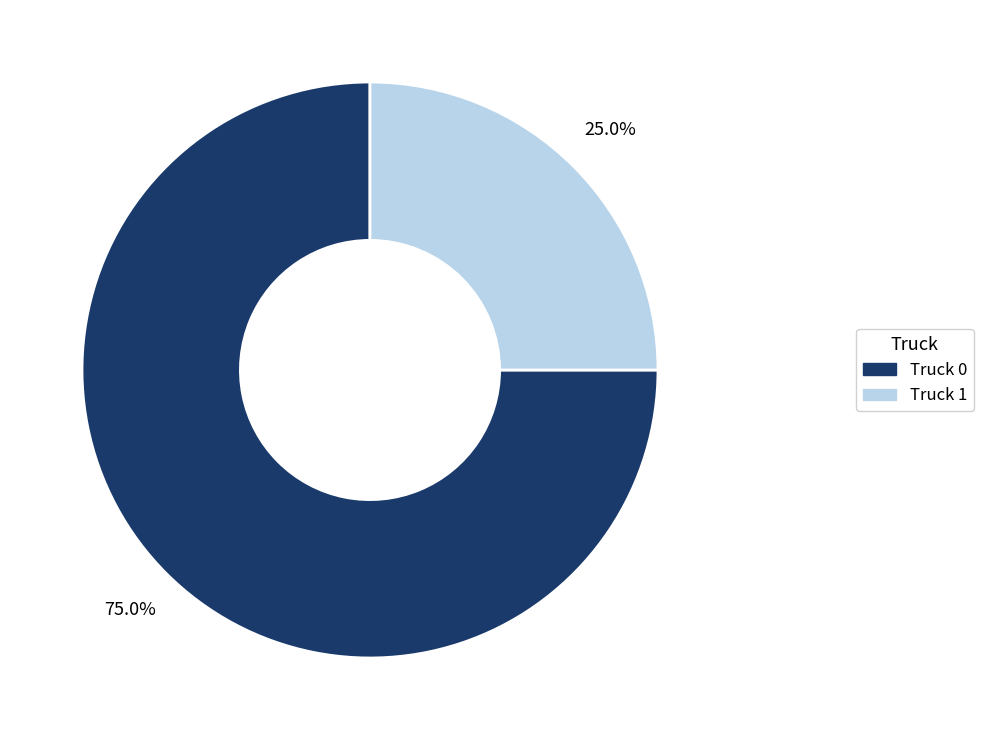

Is it true that Truck 1 is 25% of the pie?

True